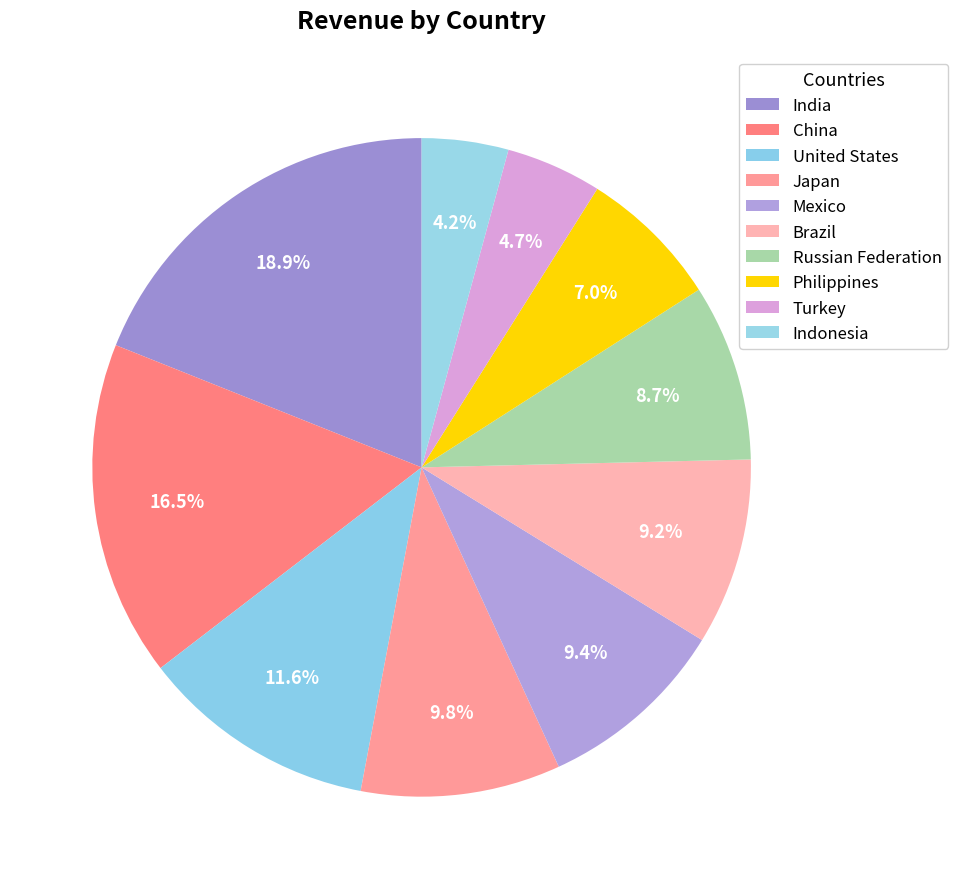

Count the number of slices in the pie.

10